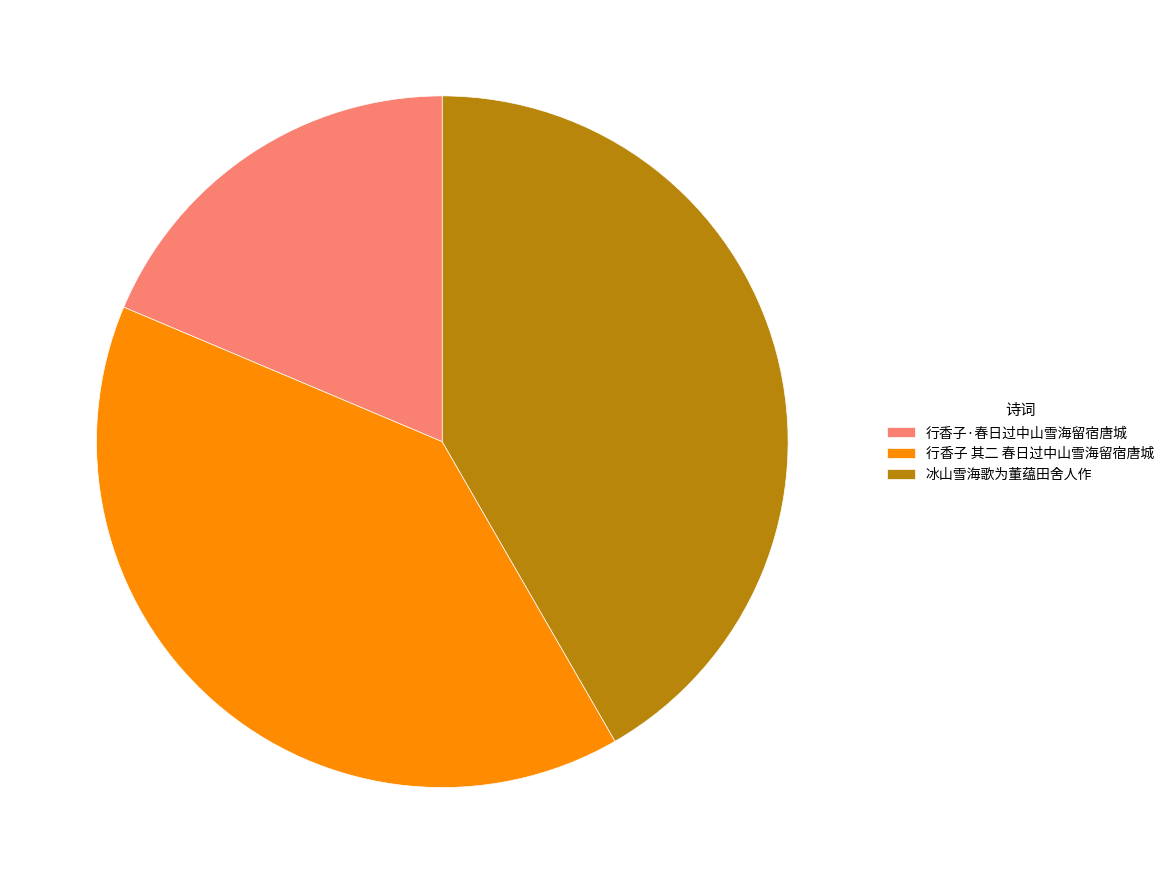

Which has a higher value, 冰山雪海歌为董蕴田舍人作 or 行香子·春日过中山雪海留宿唐城?

冰山雪海歌为董蕴田舍人作